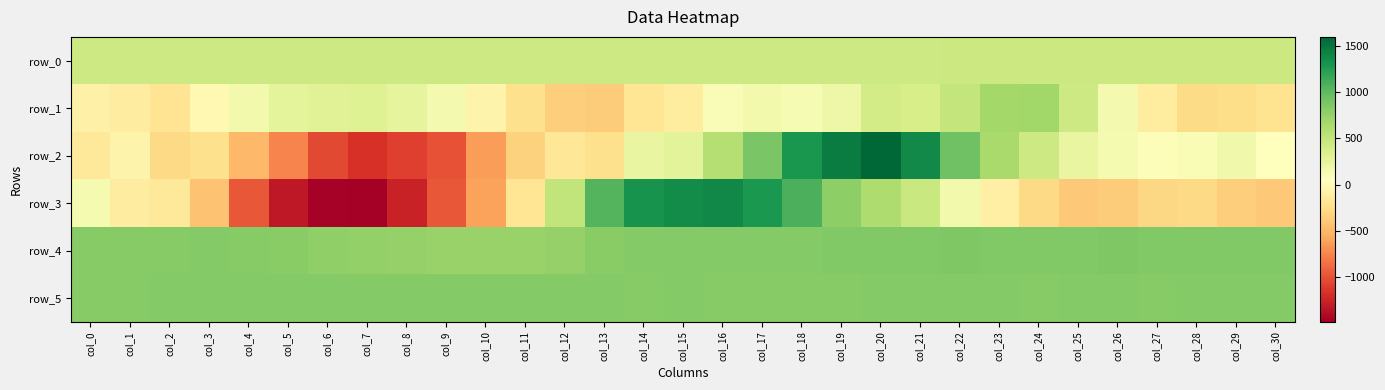

Reading right to left, transcribe all the data shown in this chart.

row_0: col_30=443.4	col_29=443.4	col_28=443.4	col_27=443.3	col_26=443.2	col_25=443.2	col_24=443.1	col_23=443.1	col_22=443.0	col_21=443.0	col_20=443.0	col_19=442.9	col_18=442.8	col_17=442.8	col_16=442.8	col_15=442.7	col_14=442.6	col_13=442.6	col_12=442.6	col_11=442.5	col_10=442.4	col_9=442.4	col_8=442.4	col_7=442.3	col_6=442.3	col_5=442.2	col_4=442.2	col_3=442.1	col_2=442.1	col_1=442.0	col_0=442.0
row_1: col_30=-213.0	col_29=-255.0	col_28=-274.0	col_27=-126.0	col_26=149.0	col_25=434.0	col_24=683.0	col_23=673.0	col_22=492.0	col_21=380.0	col_20=397.0	col_19=197.0	col_18=125.0	col_17=159.0	col_16=97.0	col_15=-133.0	col_14=-188.0	col_13=-367.0	col_12=-352.0	col_11=-231.0	col_10=-52.0	col_9=148.0	col_8=256.0	col_7=319.0	col_6=304.0	col_5=263.0	col_4=155.0	col_3=-8.0	col_2=-204.0	col_1=-115.0	col_0=-80.0
row_2: col_30=60.0	col_29=172.0	col_28=116.0	col_27=83.0	col_26=133.0	col_25=236.0	col_24=440.0	col_23=653.0	col_22=925.0	col_21=1373.0	col_20=1595.0	col_19=1455.0	col_18=1293.0	col_17=879.0	col_16=575.0	col_15=283.0	col_14=228.0	col_13=-233.0	col_12=-176.0	col_11=-336.0	col_10=-632.0	col_9=-992.0	col_8=-1093.0	col_7=-1158.0	col_6=-1035.0	col_5=-747.0	col_4=-485.0	col_3=-241.0	col_2=-280.0	col_1=-50.0	col_0=-149.0
row_3: col_30=-389.0	col_29=-355.0	col_28=-282.0	col_27=-292.0	col_26=-364.0	col_25=-392.0	col_24=-289.0	col_23=-96.0	col_22=164.0	col_21=464.0	col_20=619.0	col_19=790.0	col_18=1087.0	col_17=1275.0	col_16=1381.0	col_15=1362.0	col_14=1308.0	col_13=1054.0	col_12=510.0	col_11=-192.0	col_10=-611.0	col_9=-967.0	col_8=-1254.0	col_7=-1477.0	col_6=-1462.0	col_5=-1316.0	col_4=-971.0	col_3=-428.0	col_2=-153.0	col_1=-116.0	col_0=140.0
row_4: col_30=847.0	col_29=843.0	col_28=847.0	col_27=843.0	col_26=852.0	col_25=847.0	col_24=845.0	col_23=842.0	col_22=851.0	col_21=845.0	col_20=841.0	col_19=843.0	col_18=835.0	col_17=834.0	col_16=838.0	col_15=834.0	col_14=828.0	col_13=812.0	col_12=750.0	col_11=737.0	col_10=732.0	col_9=734.0	col_8=749.0	col_7=760.0	col_6=775.0	col_5=803.0	col_4=821.0	col_3=827.0	col_2=824.0	col_1=825.0	col_0=823.0
row_5: col_30=830.0	col_29=828.0	col_28=827.0	col_27=826.0	col_26=828.0	col_25=830.0	col_24=826.0	col_23=828.0	col_22=828.0	col_21=827.0	col_20=828.0	col_19=825.0	col_18=826.0	col_17=825.0	col_16=824.0	col_15=828.0	col_14=825.0	col_13=829.0	col_12=833.0	col_11=831.0	col_10=833.0	col_9=830.0	col_8=833.0	col_7=835.0	col_6=835.0	col_5=834.0	col_4=833.0	col_3=830.0	col_2=827.0	col_1=826.0	col_0=826.0